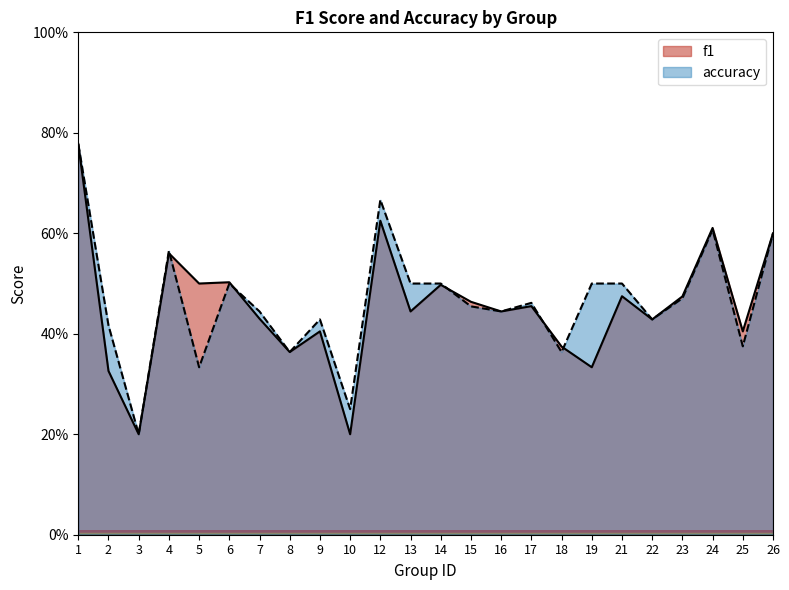

Rank the series by their maximum value, from highest to lowest.

f1, accuracy